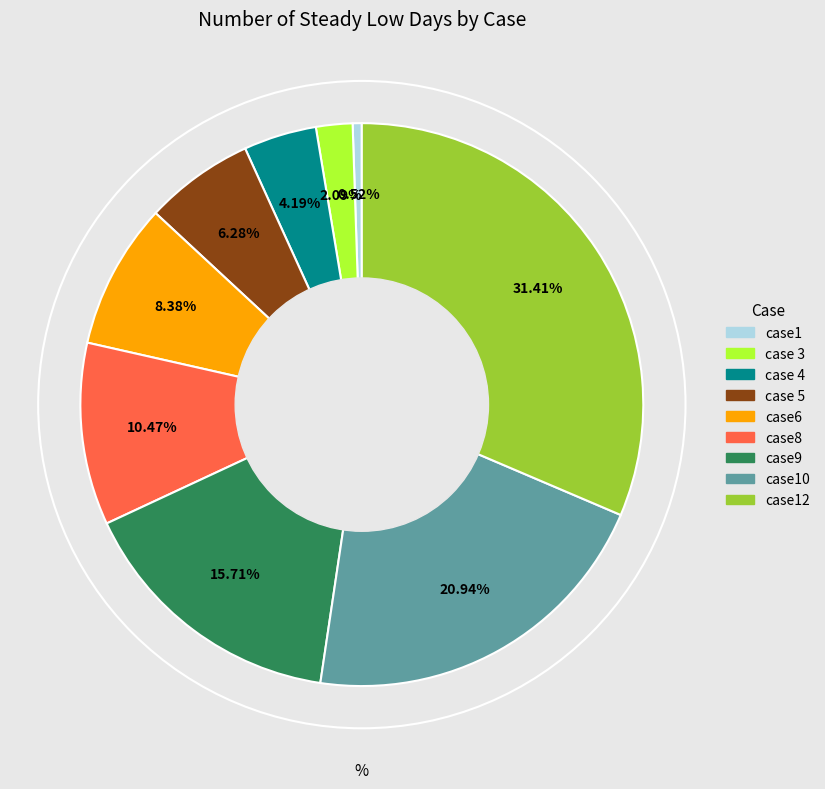

Is there any slice that represents more than half of the pie?

No